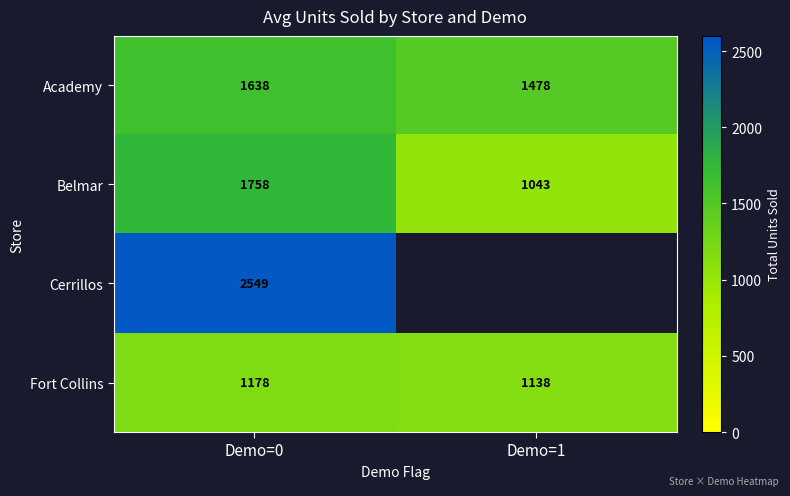

Rank the series at Demo=0 from highest to lowest value.

Cerrillos, Belmar, Academy, Fort Collins